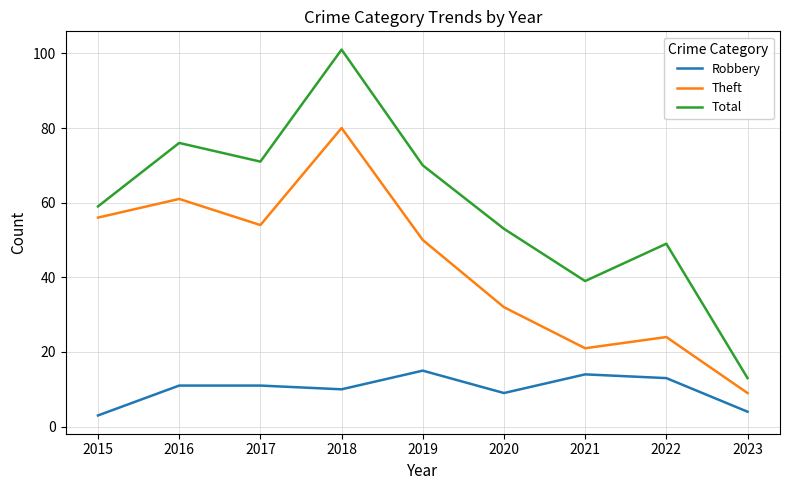

Reading right to left, extract all data points from this chart.

Robbery: 2023=4	2022=13	2021=14	2020=9	2019=15	2018=10	2017=11	2016=11	2015=3
Theft: 2023=9	2022=24	2021=21	2020=32	2019=50	2018=80	2017=54	2016=61	2015=56
Total: 2023=13	2022=49	2021=39	2020=53	2019=70	2018=101	2017=71	2016=76	2015=59